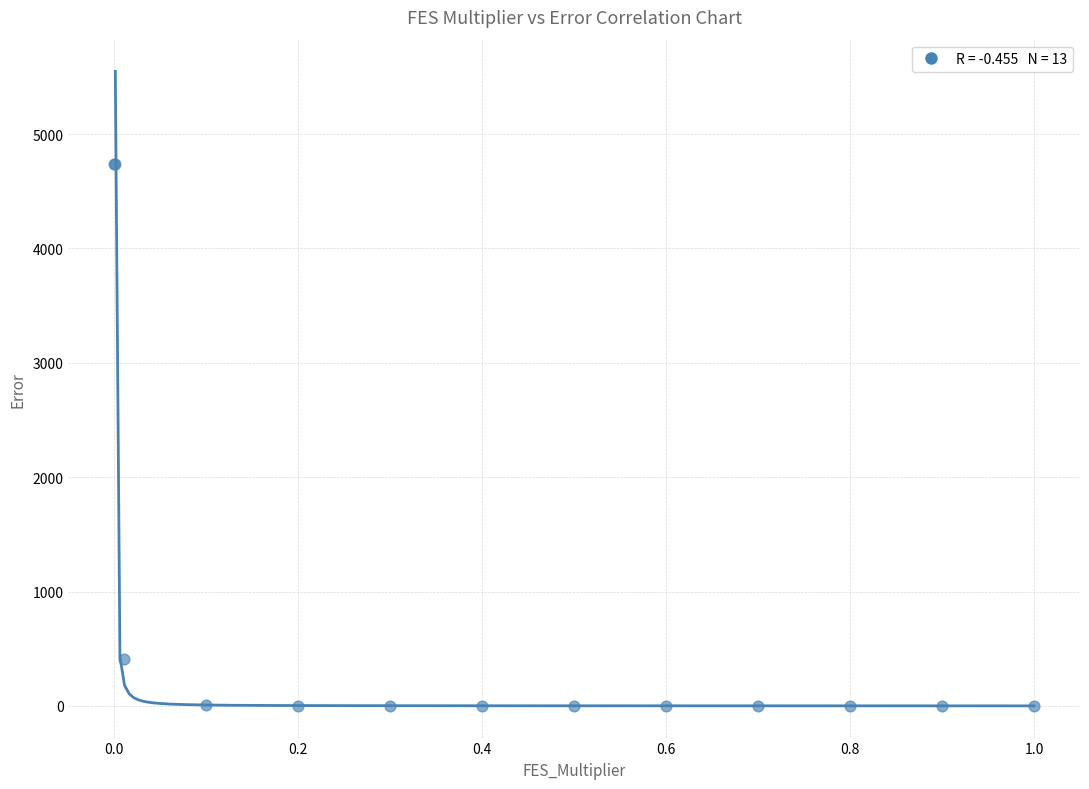

What Y value in the scatter plot is closest to 2370?

413.7